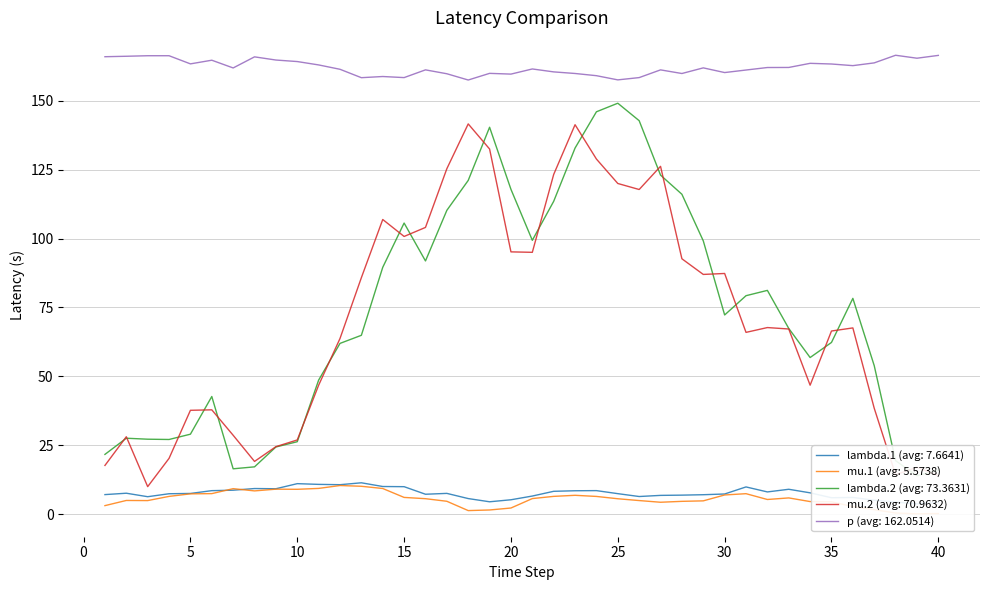

What is the difference between the second highest and second lowest values in the p series?

8.9